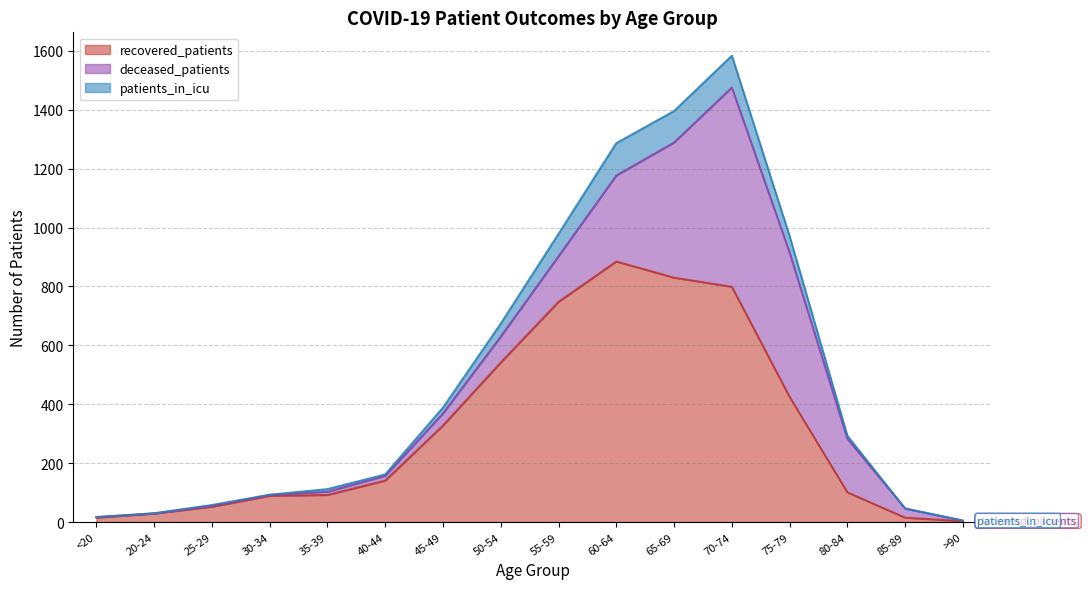

True or false: recovered_patients has a value of 40 at 35-39.

False